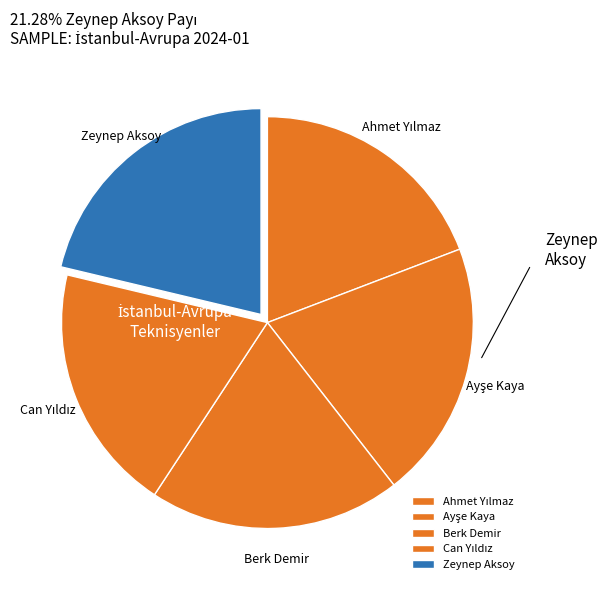

True or false: Berk Demir accounts for 20% of the total.

True